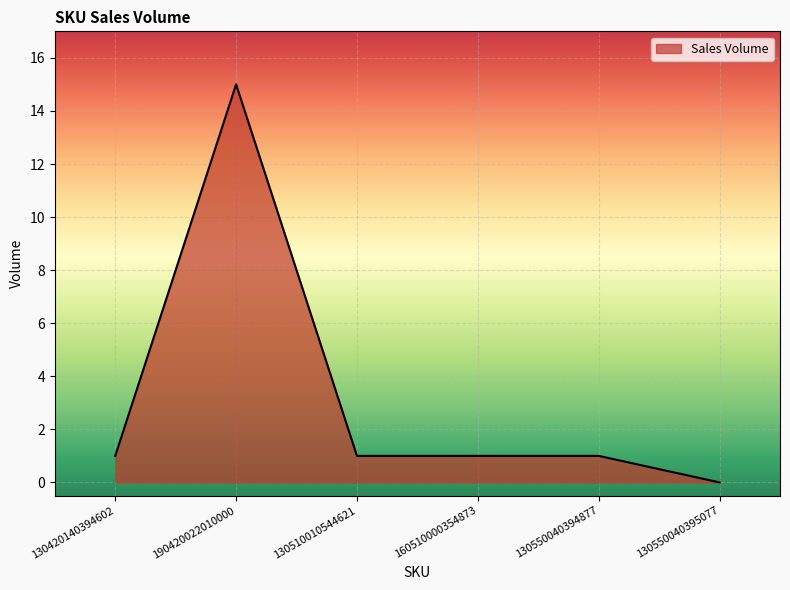

What is the difference between the values at 130420140394602 and 130550040395077?

1